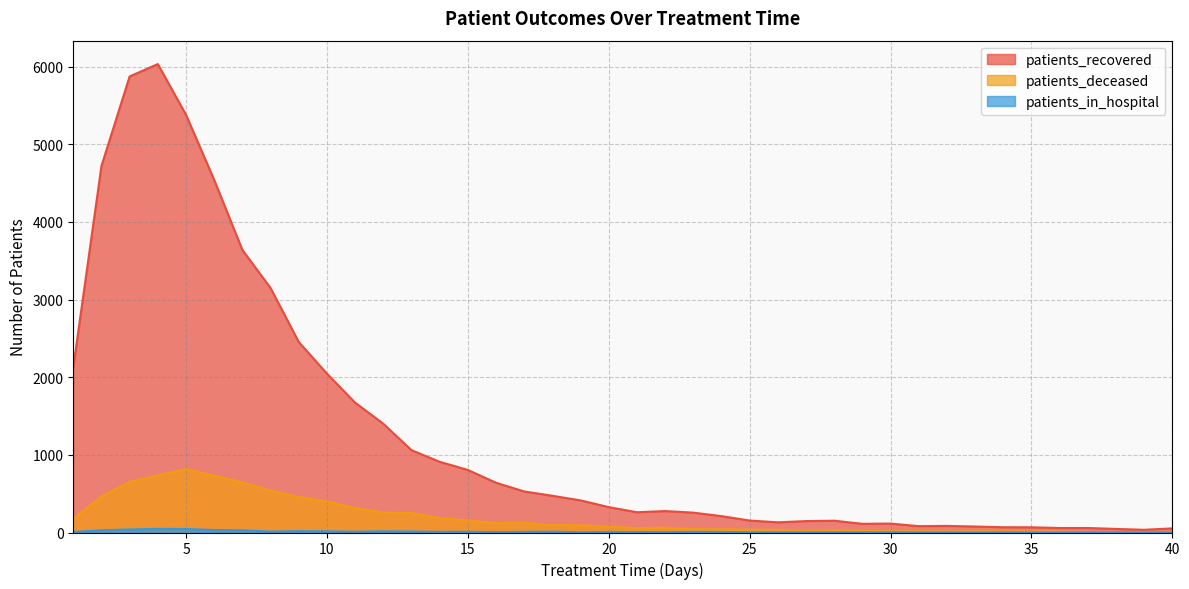

Rank the series by their maximum value, from lowest to highest.

patients_in_hospital, patients_deceased, patients_recovered